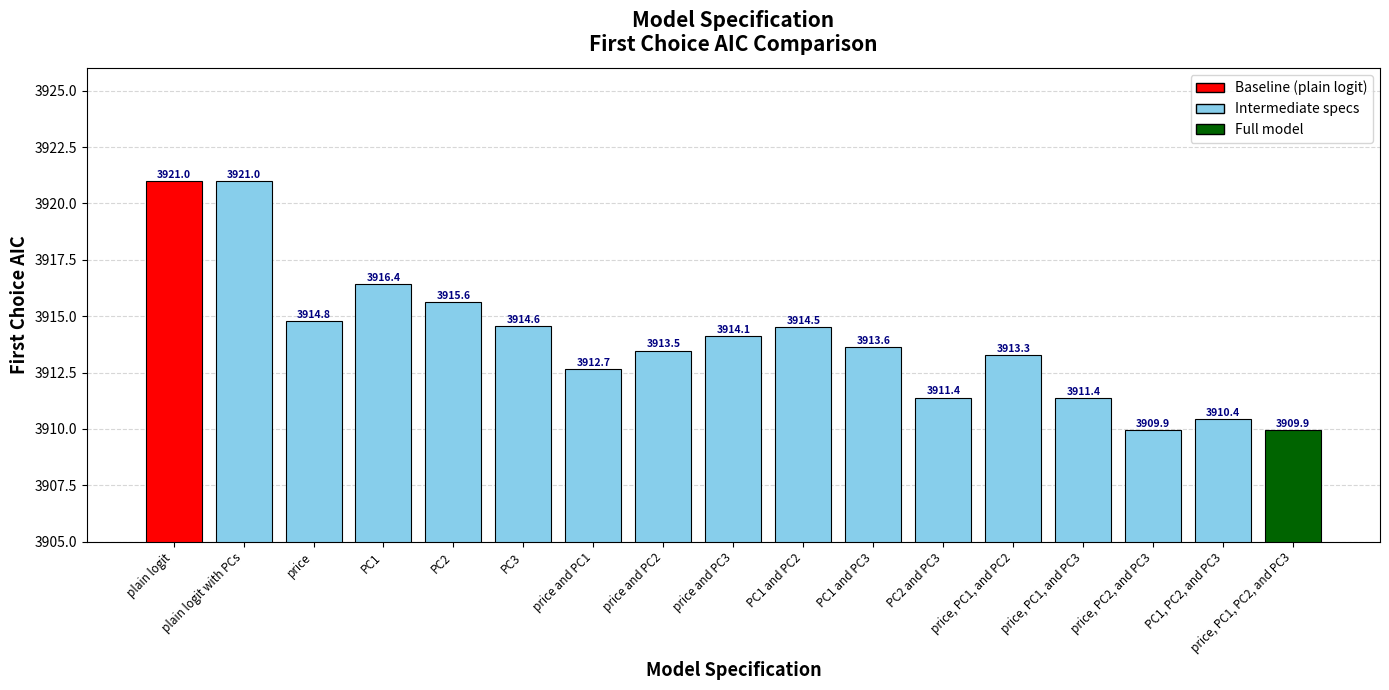

How many data points does each series have?

17